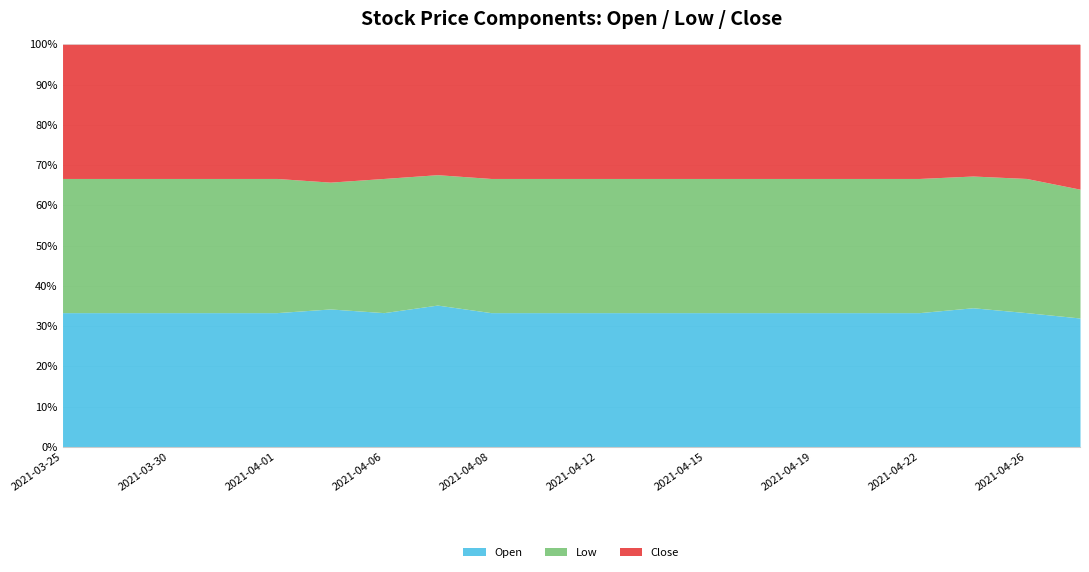

Which series has the largest total across all categories?

Open